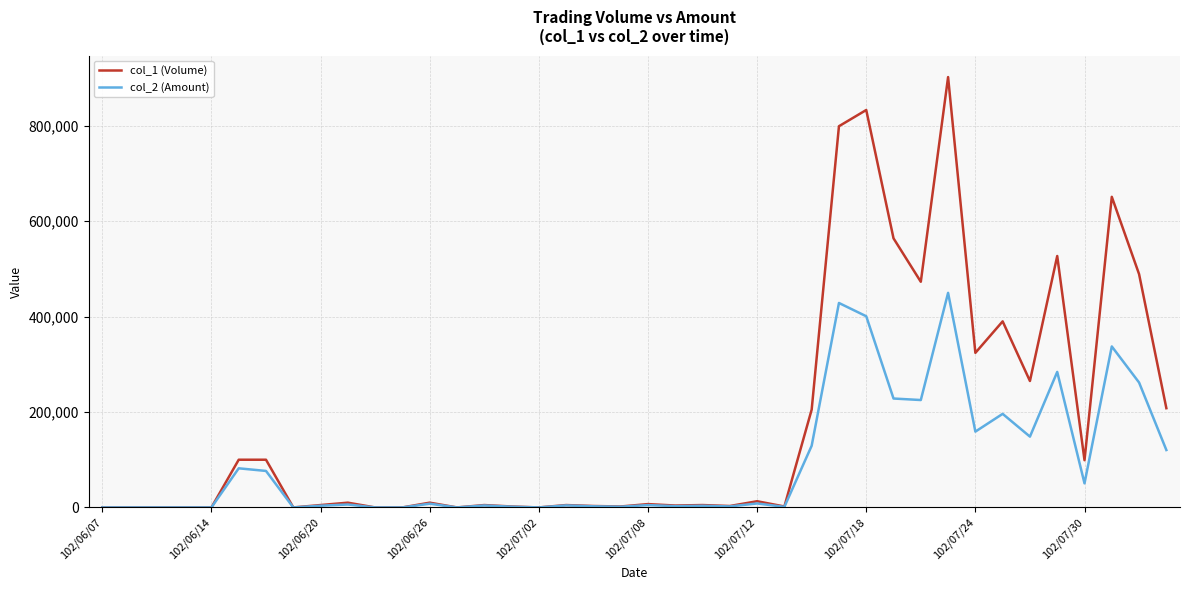

Rank the series by their average value, from lowest to highest.

col_2 (Amount), col_1 (Volume)